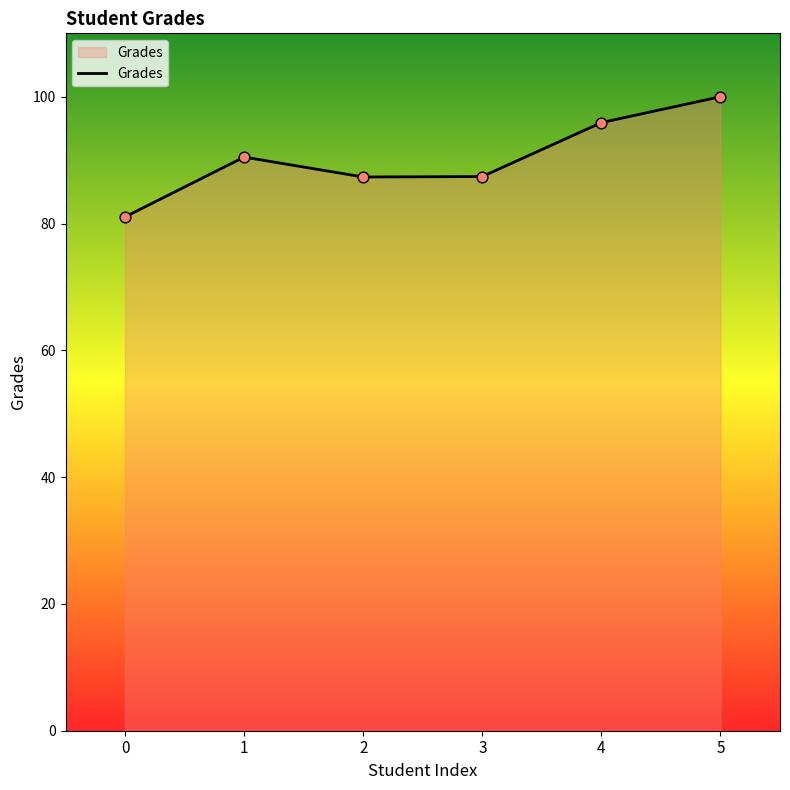

Which has a higher value, 4 or 0?

4